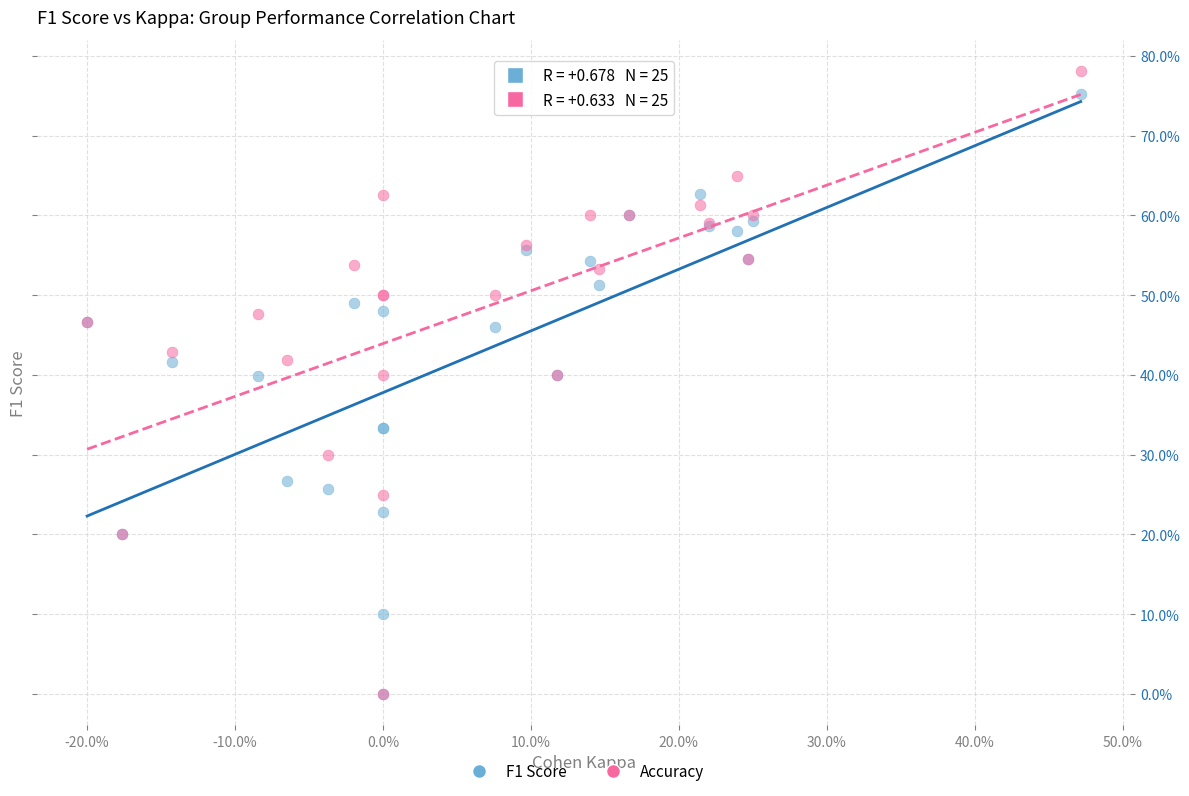

What are all the series names shown in the legend?

F1 Score, Accuracy